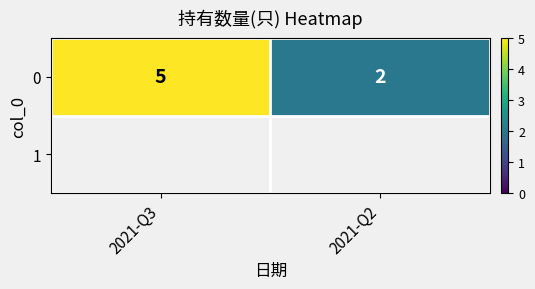

What is the difference between the values at 2021-Q2 and 2021-Q3?

3